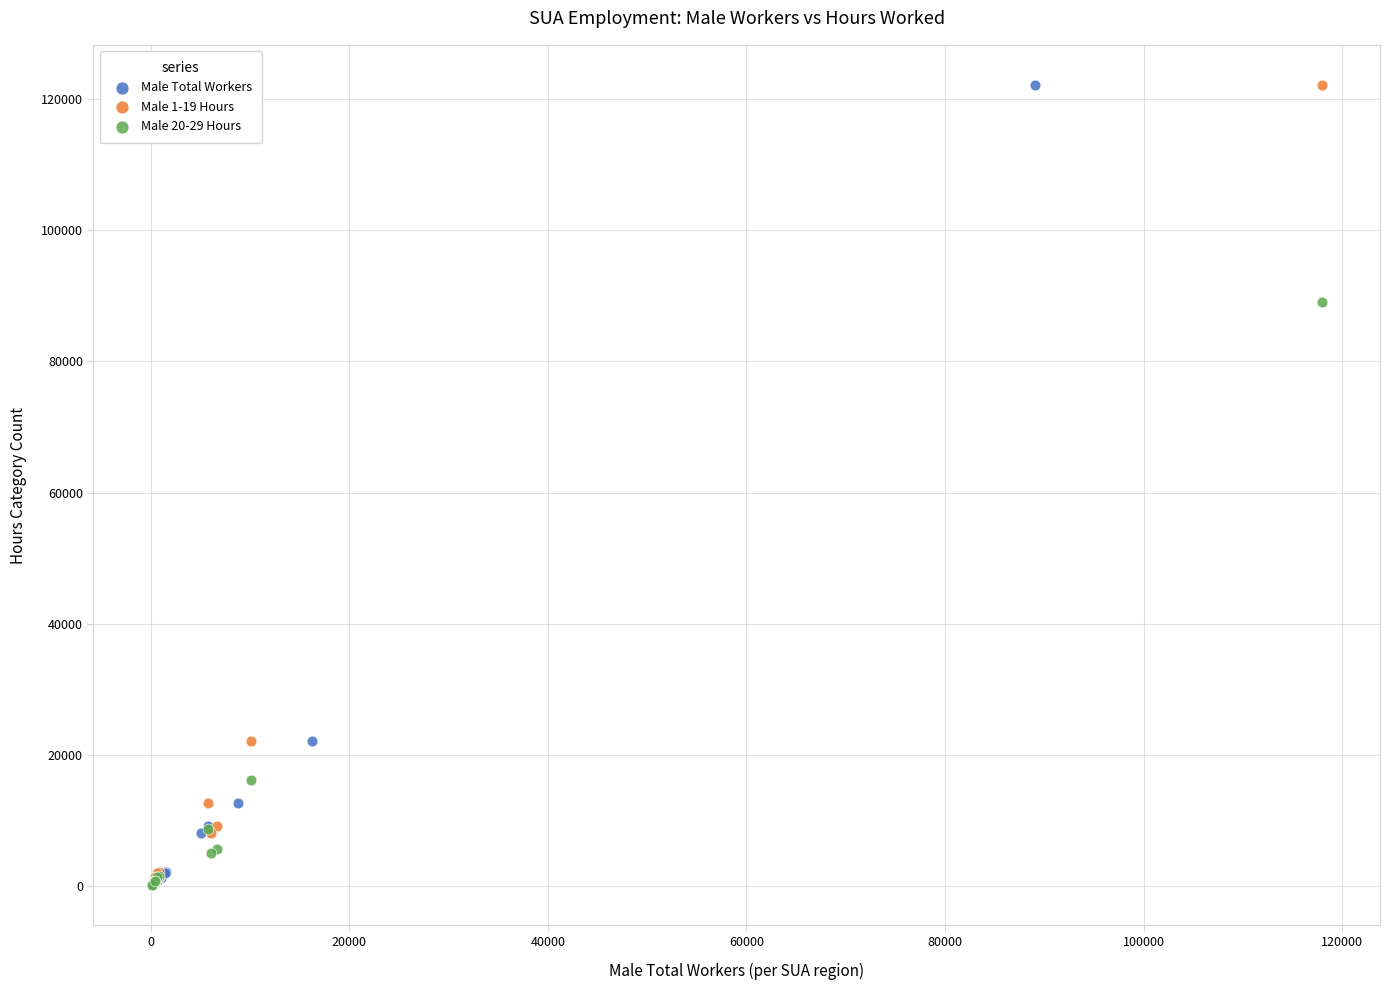

What are all the series names shown in the legend?

Male Total Workers, Male 1-19 Hours, Male 20-29 Hours